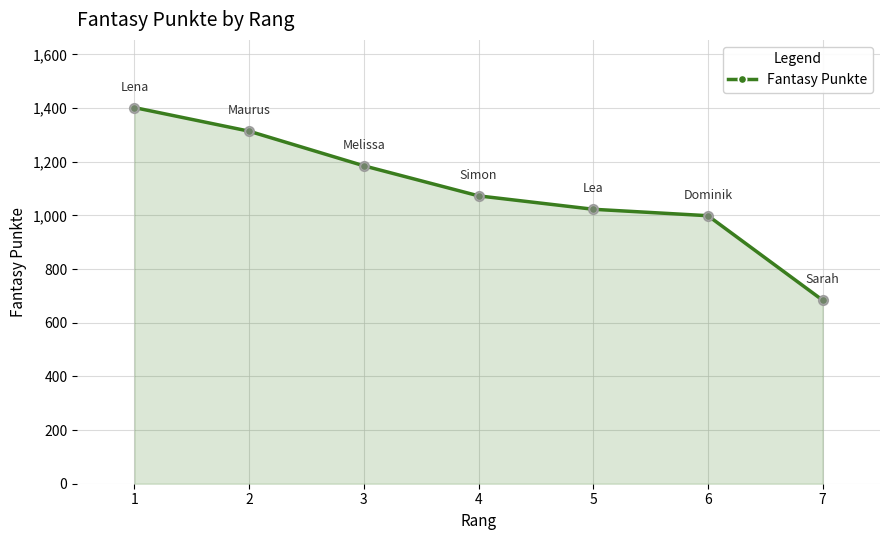

Which has a higher value, 2 or 5?

2